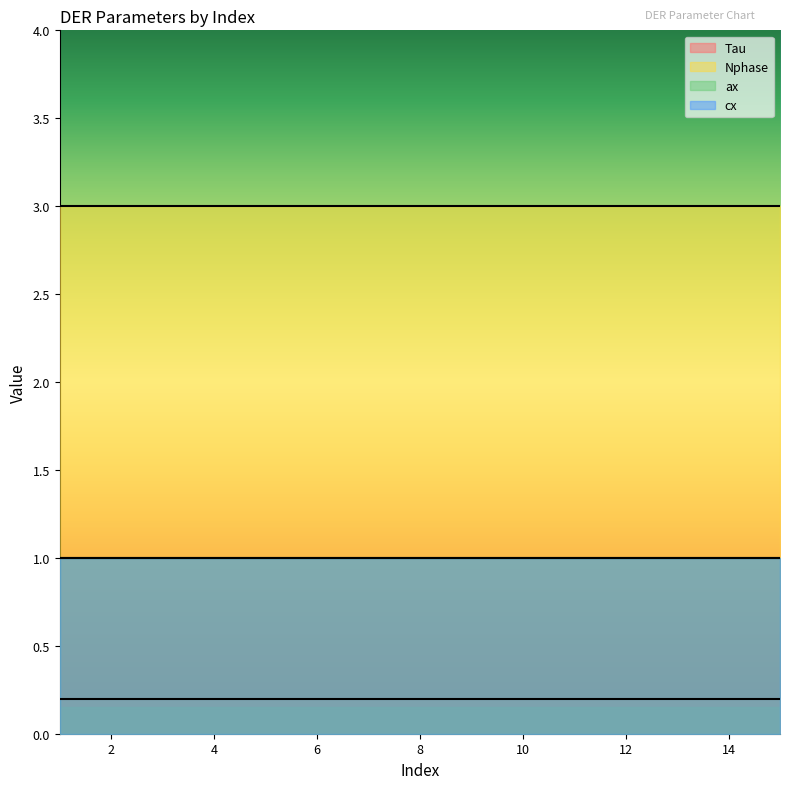

What is the total value across all series at 14?

5.2